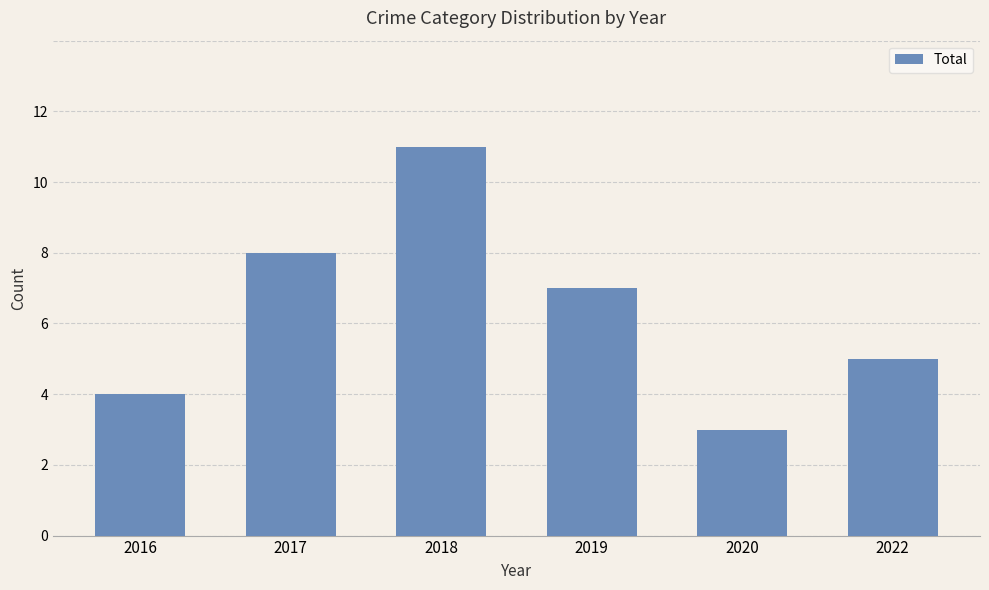

Between 2017 and 2020, which is larger?

2017